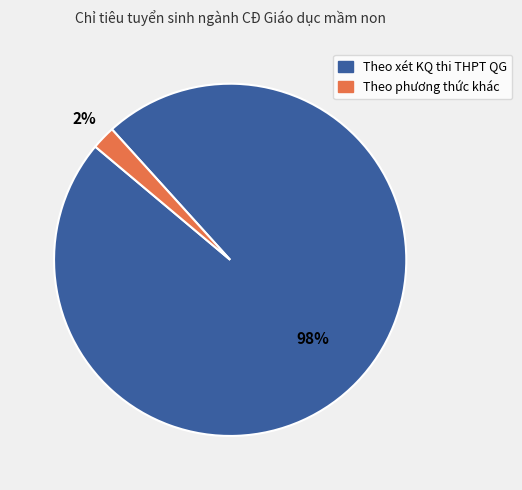

Do Theo phương thức khác and Theo xét KQ thi THPT QG together represent more than half of the pie?

Yes